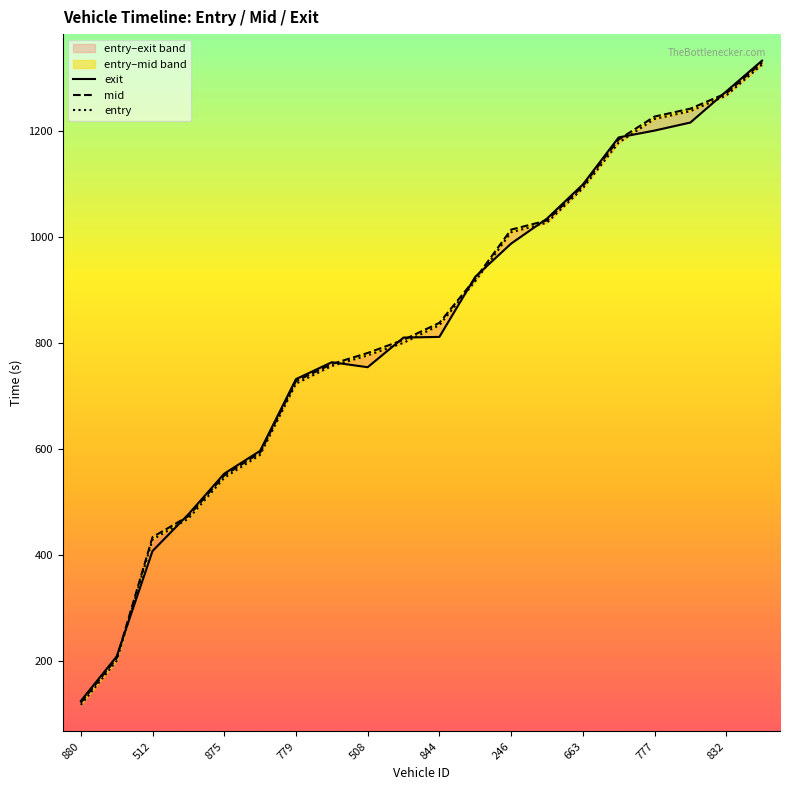

Where does the entry series first go above 833?

844